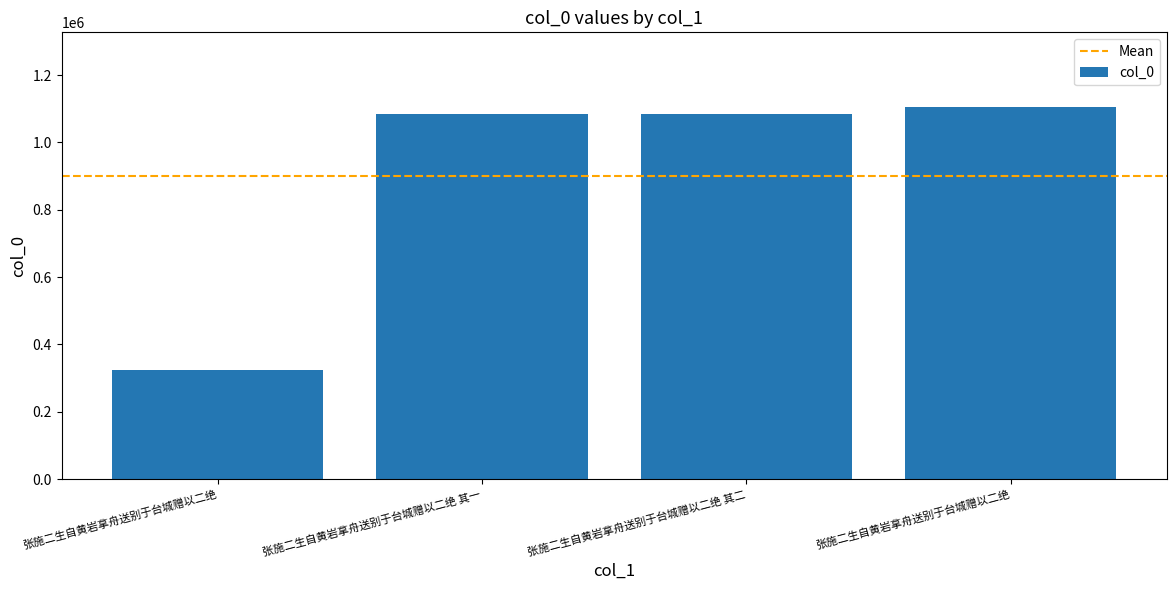

What is the ratio of the value at 张施二生自黄岩拿舟送别于台城赠以二绝 to the value at 张施二生自黄岩拿舟送别于台城赠以二绝 其二?

1.0